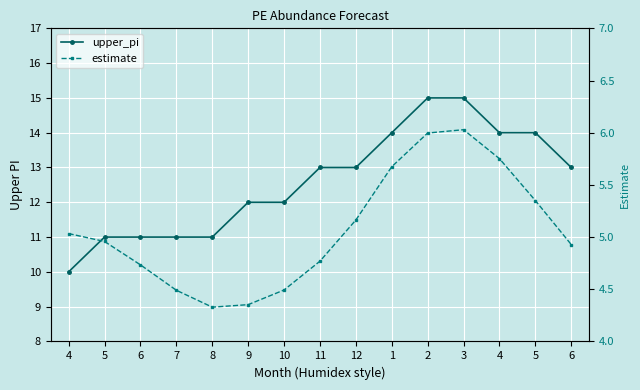

Which series has the largest range (max minus min)?

upper_pi